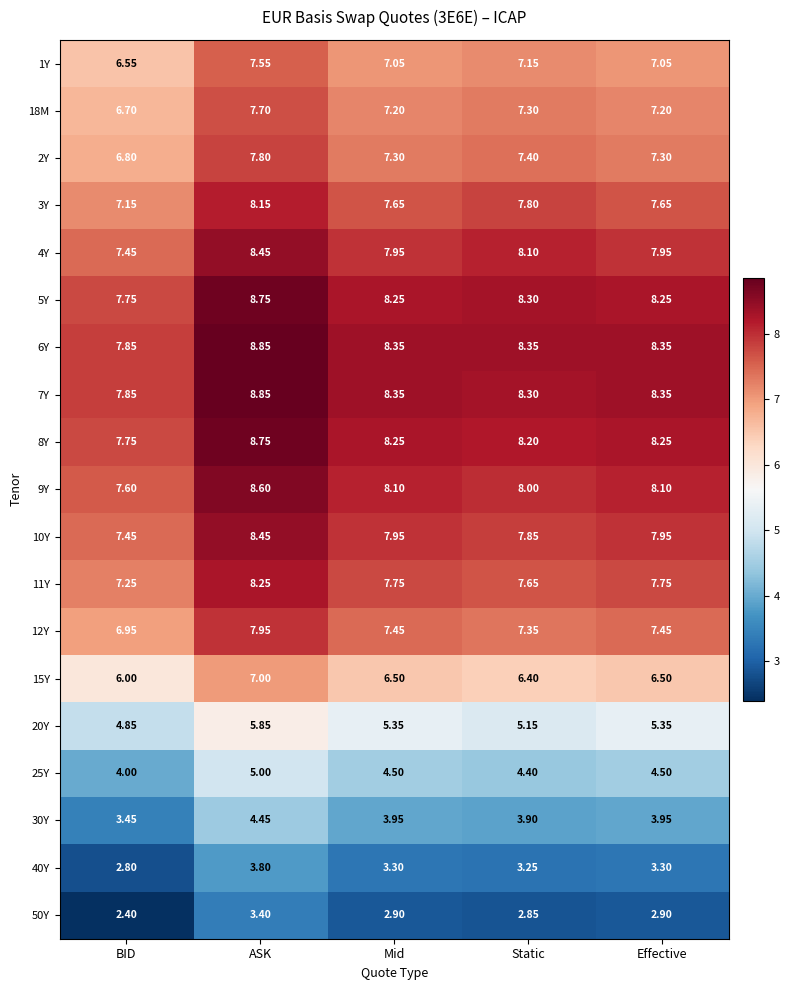

At which label does 1Y first exceed 7?

ASK